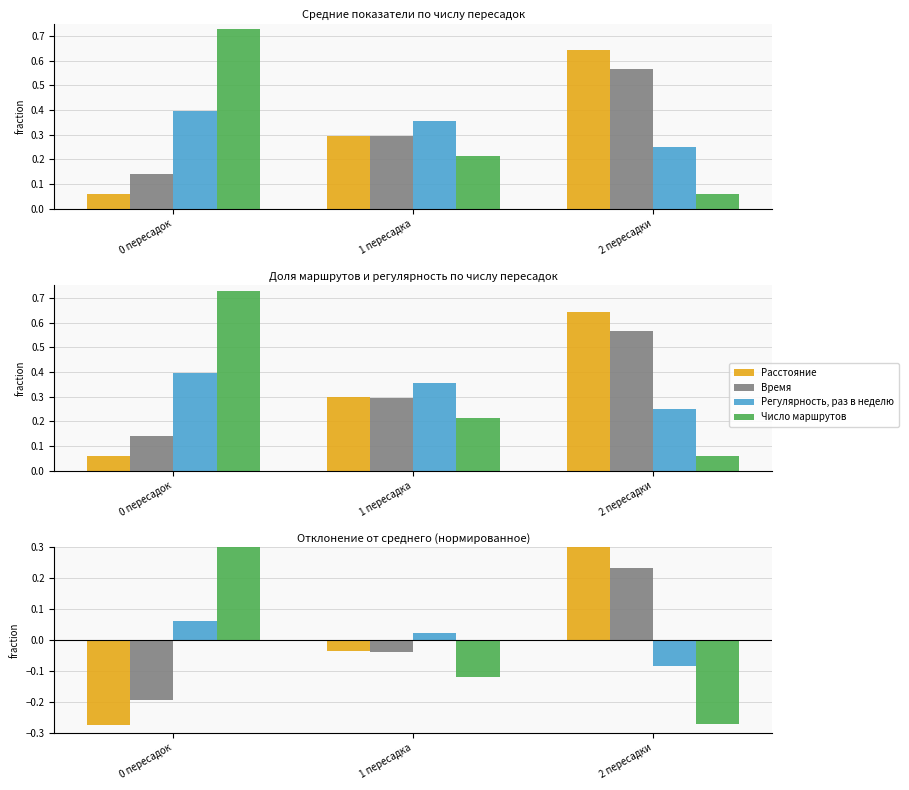

Rank the series by their maximum value, from lowest to highest.

Регулярность, раз в неделю, Время, Расстояние, Число маршрутов